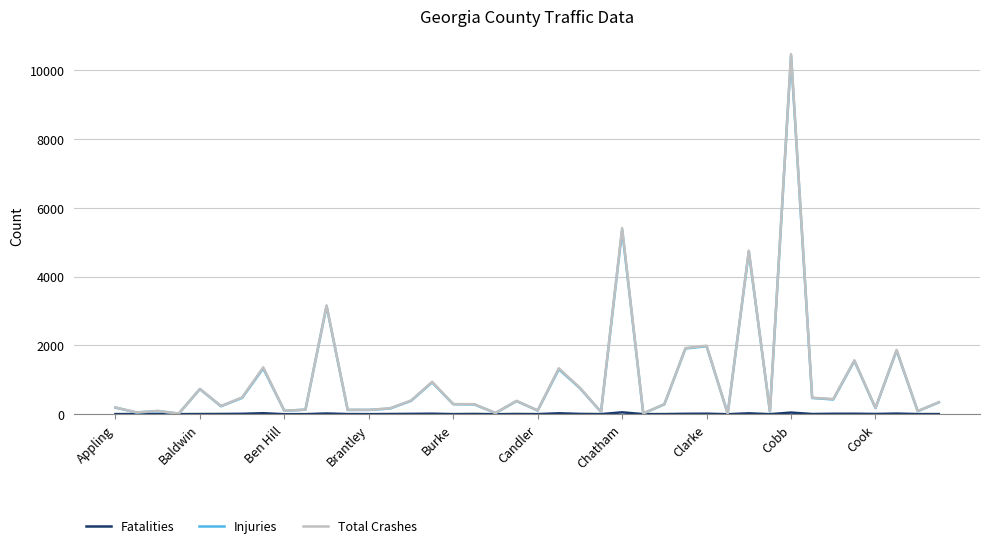

What is the highest value of the Injuries series?

10425